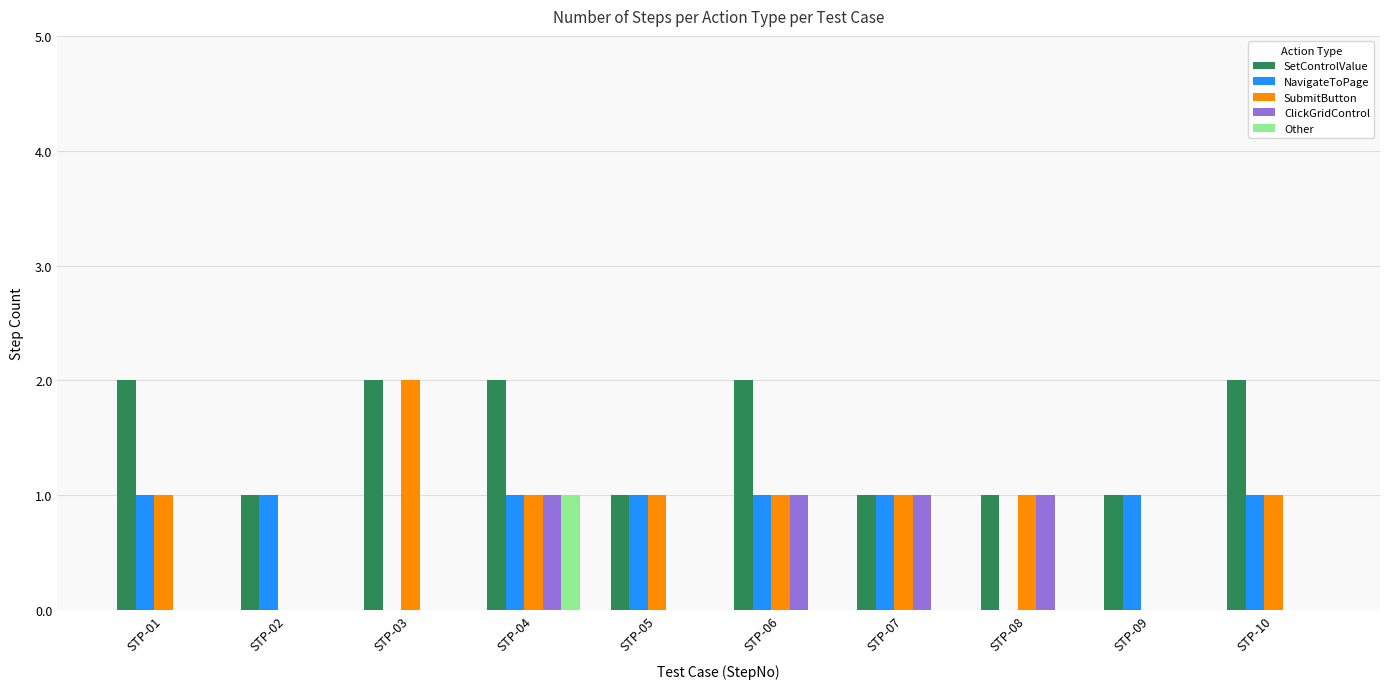

What is the total value across all series at STP-03?

4